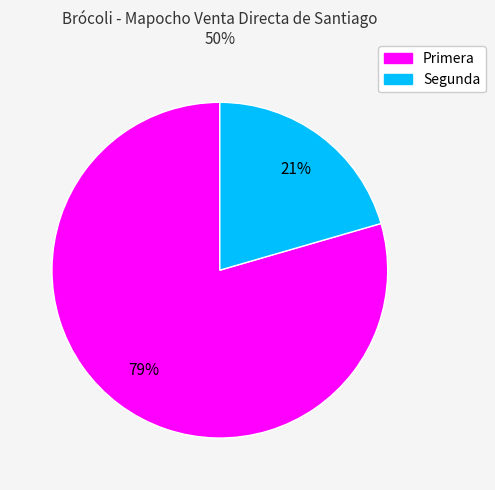

Is the sum of Primera and Segunda greater than half?

Yes